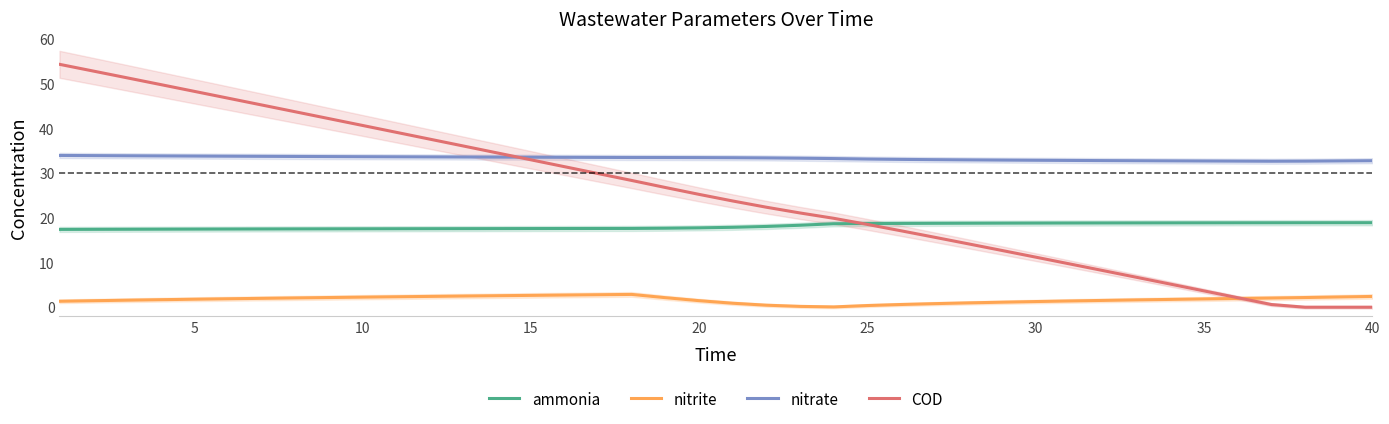

True or false: nitrite and nitrate cross at least once.

False